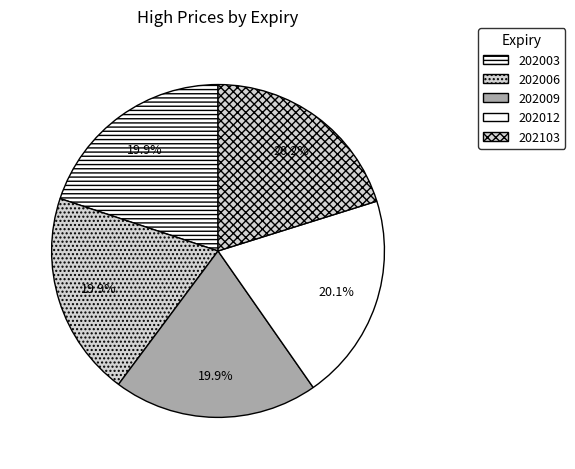

To the nearest percent, what portion does 202003 represent?

20%